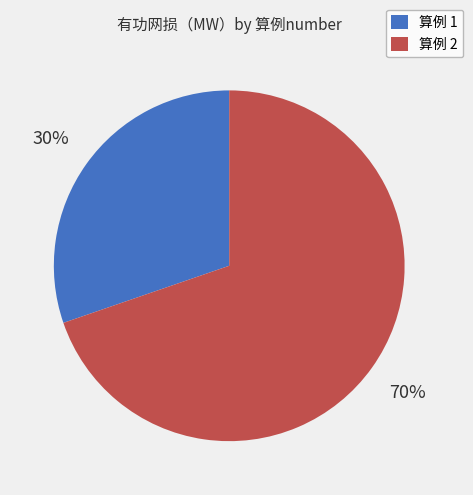

What is the smallest slice in the pie chart?

算例 1